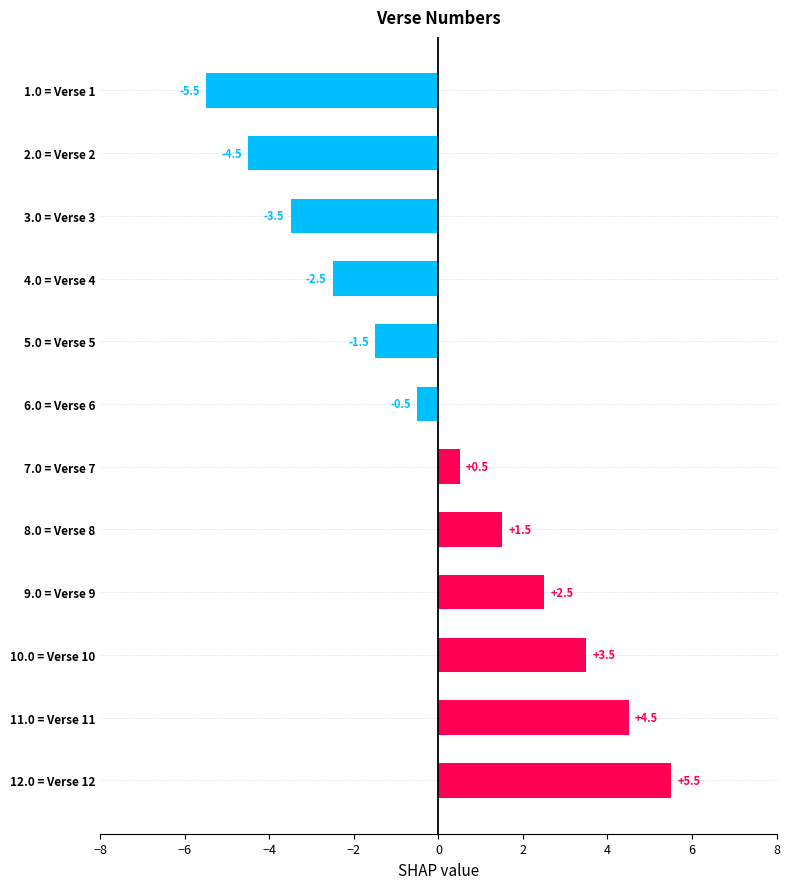

Are the bars grouped side by side (vs. stacked)?

No